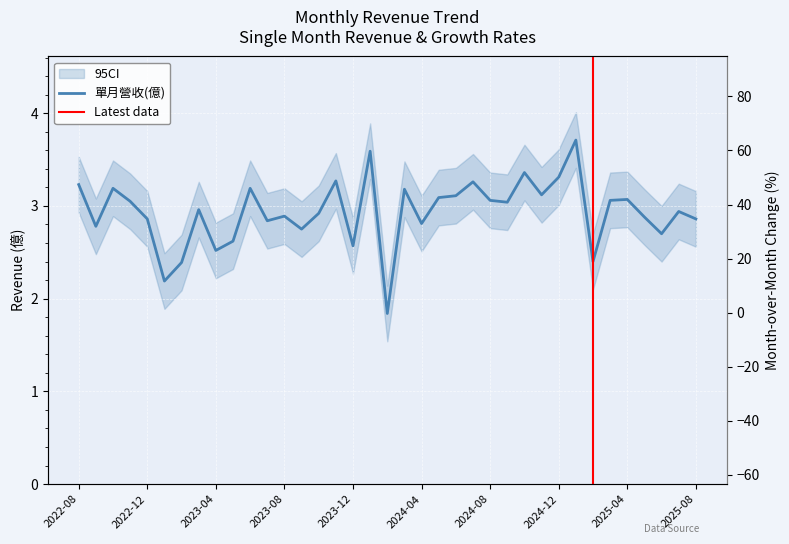

Which has a higher value, 2024-05 or 2023-09?

2024-05